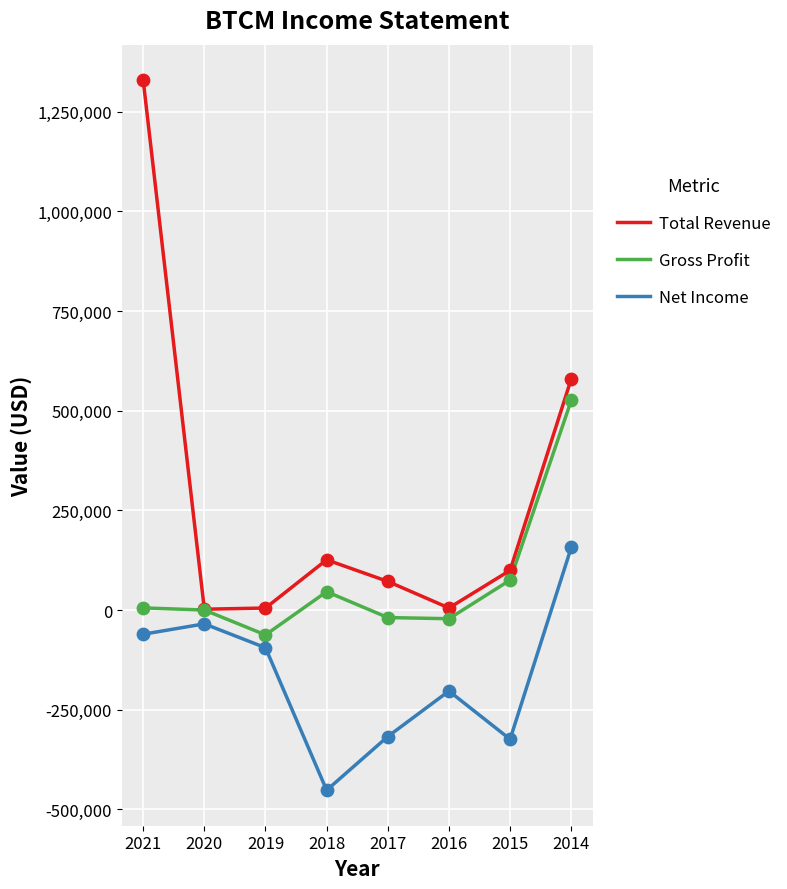

Which series has the widest spread of values?

Total Revenue